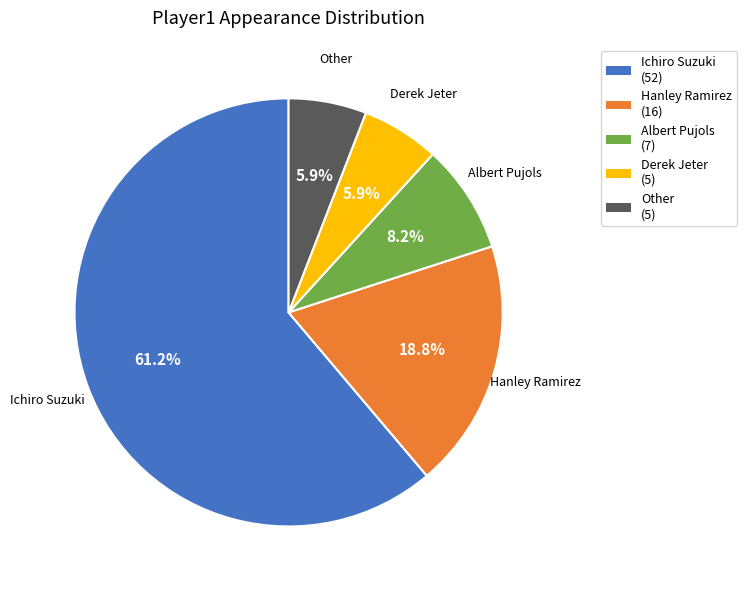

To the nearest percent, what portion does Ichiro Suzuki represent?

61%